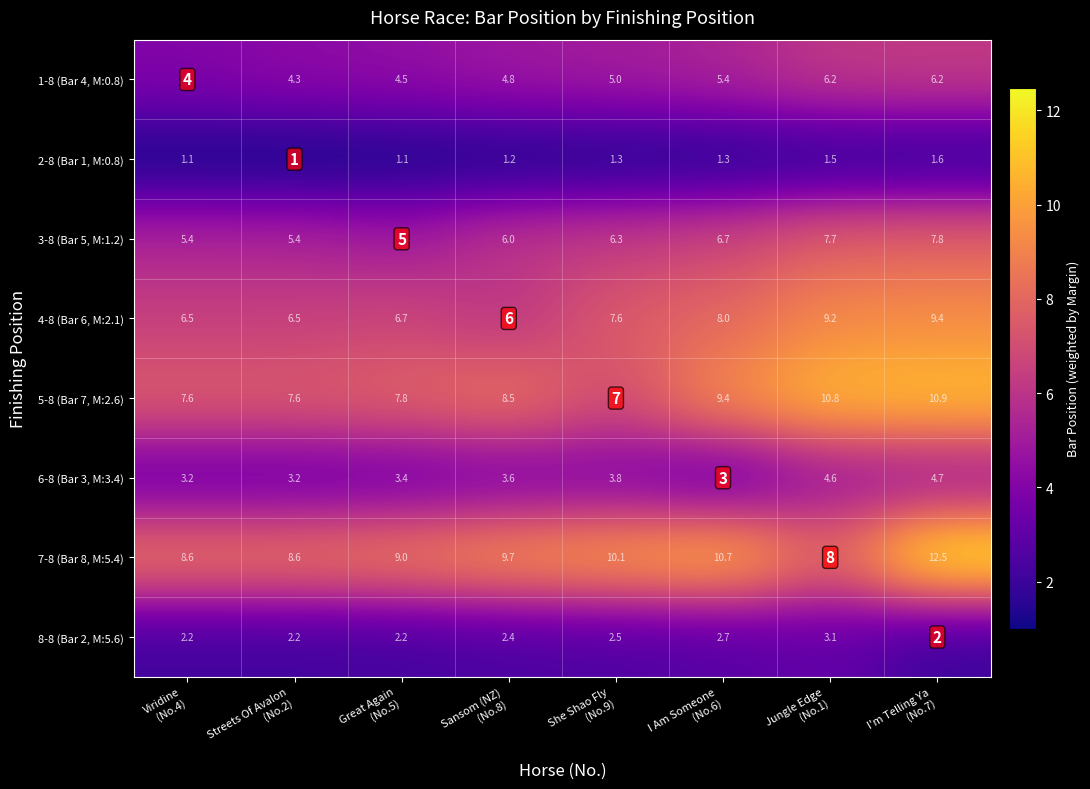

What is the sum of all 4-8 (Bar 6, M:2.1) values?

59.9